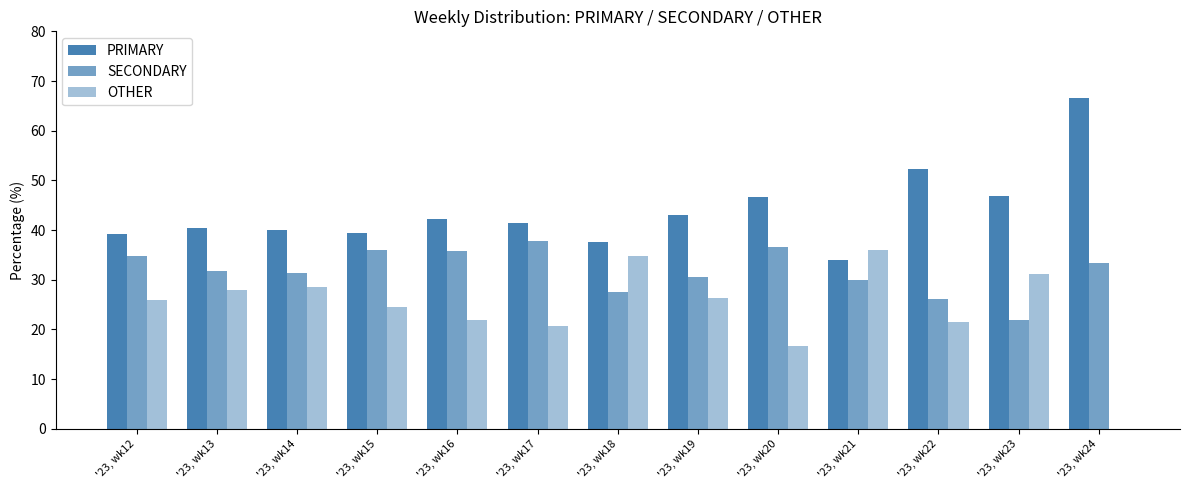

At which label is SECONDARY closest to 29?

'23, wk21